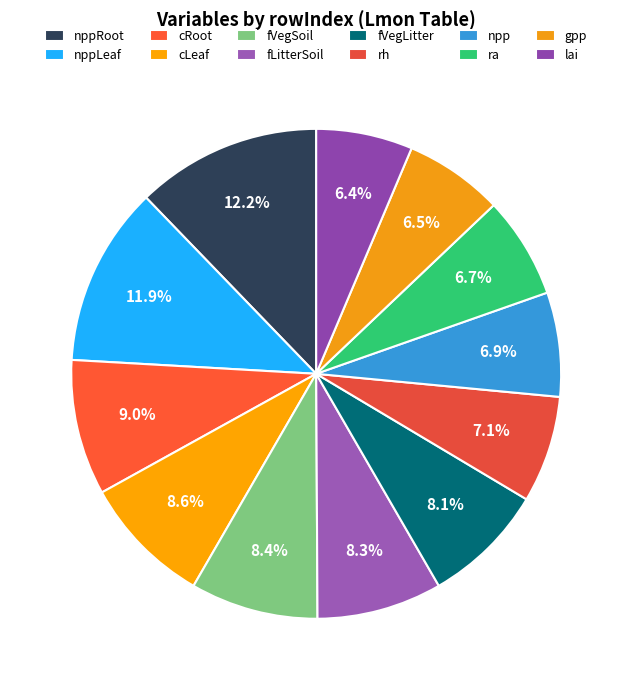

How many segments does this pie chart have?

12